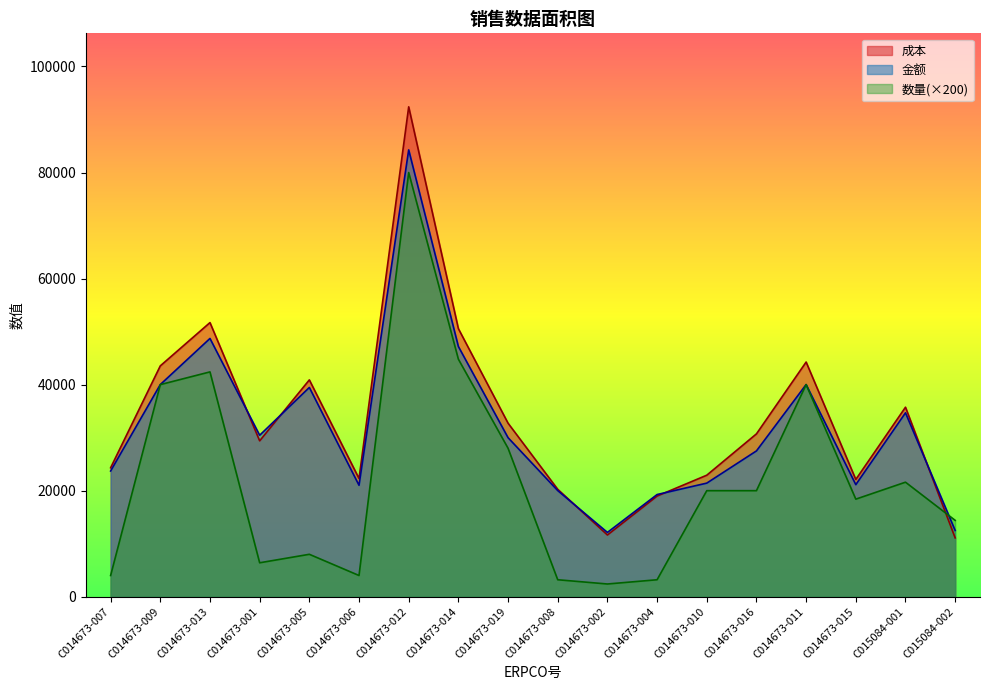

What position from the left is C014673-012?

7